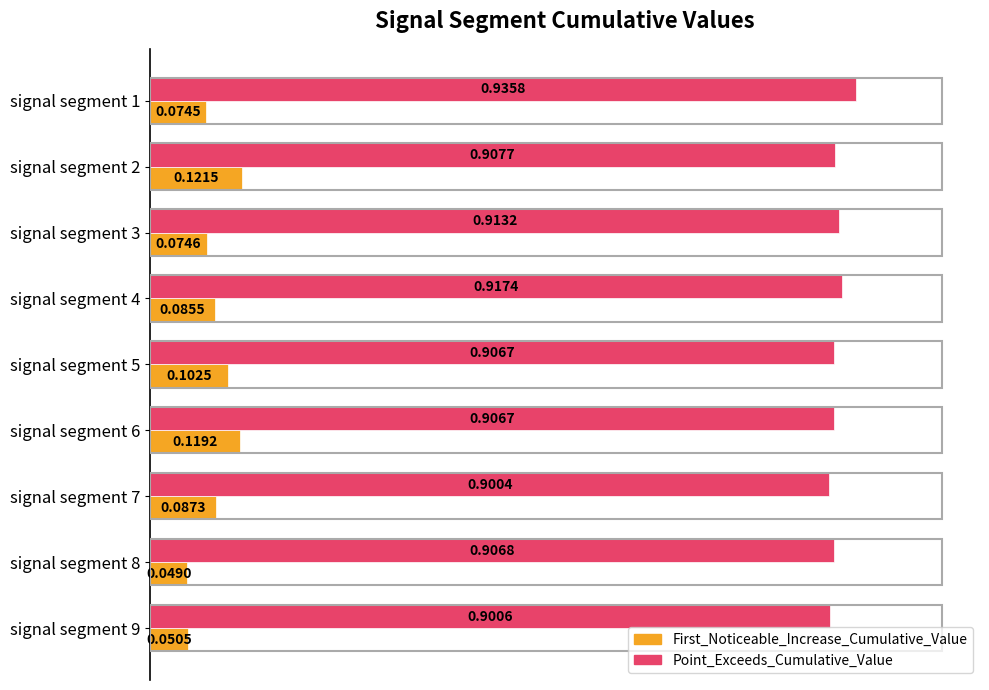

Which series has the widest spread of values?

First_Noticeable_Increase_Cumulative_Value